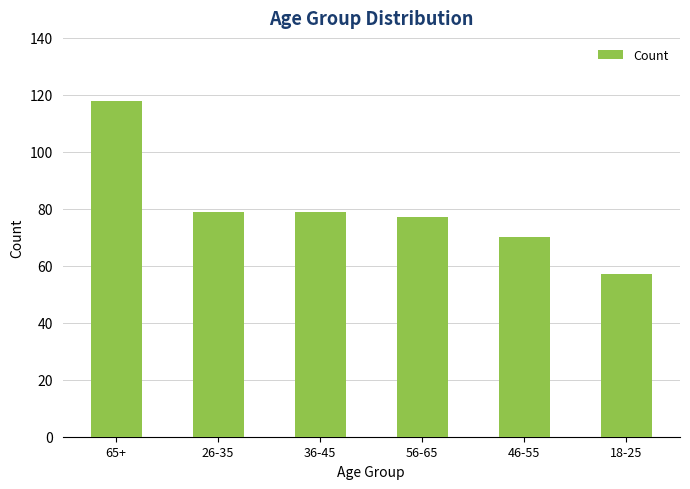

What is the difference between the maximum and minimum values?

61